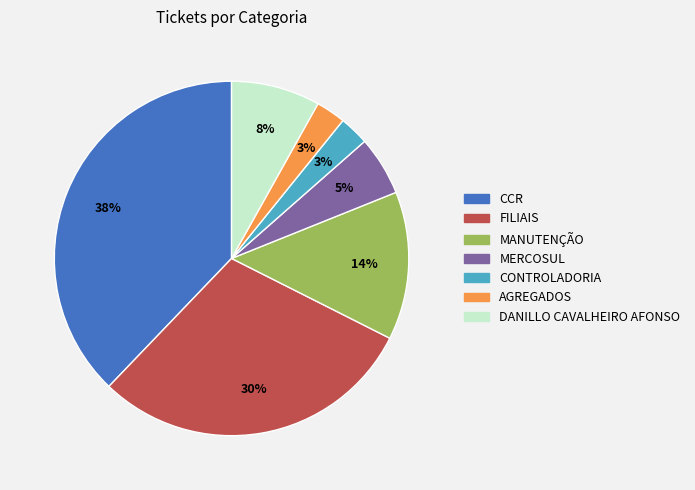

To the nearest percent, what is the difference between the largest and smallest slice percentages?

35%